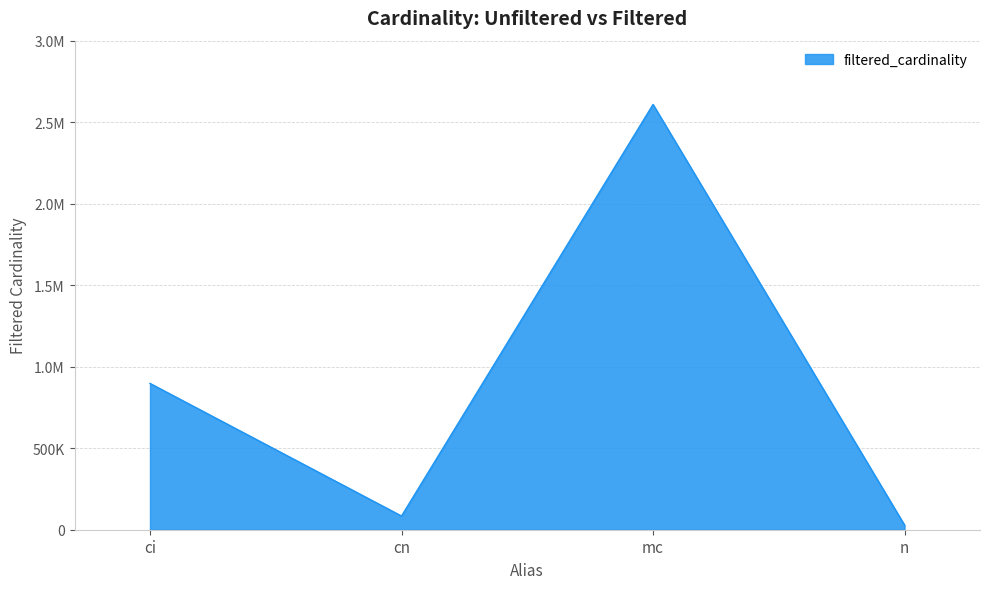

At which label does the data first exceed 897652?

mc